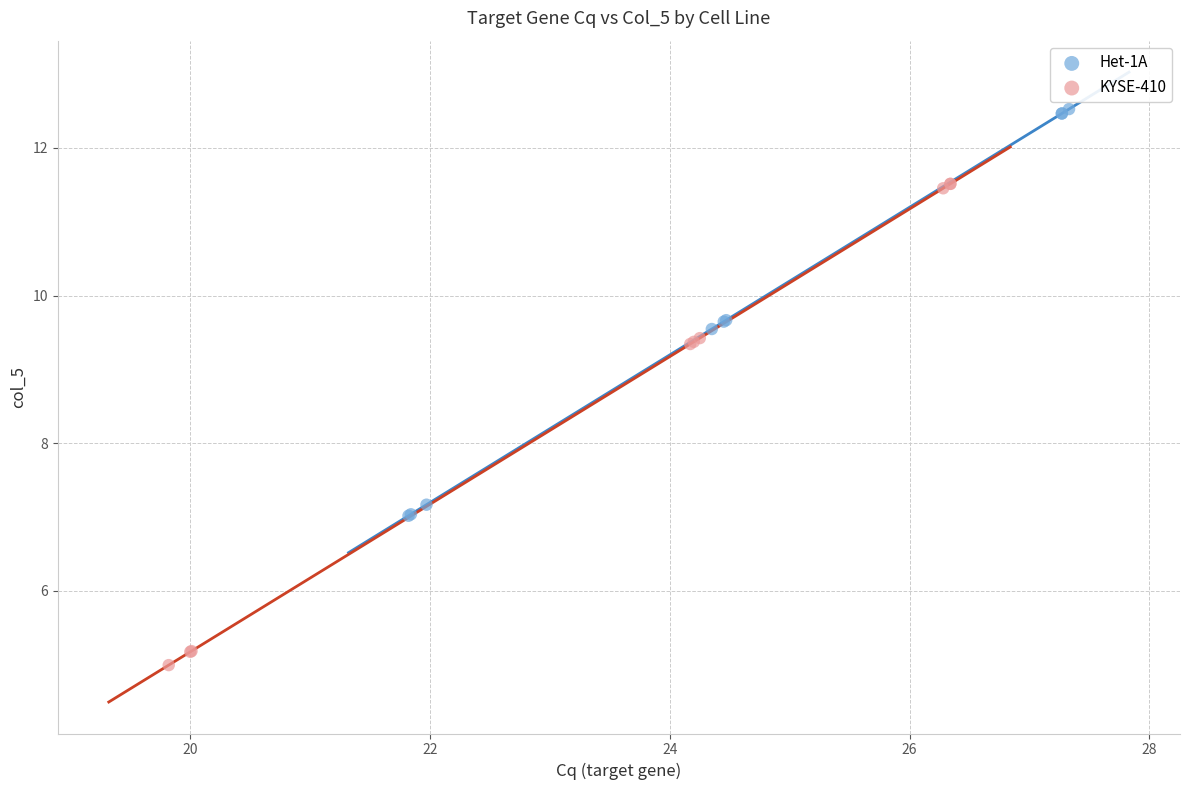

Which series reaches the maximum Y coordinate?

Het-1A